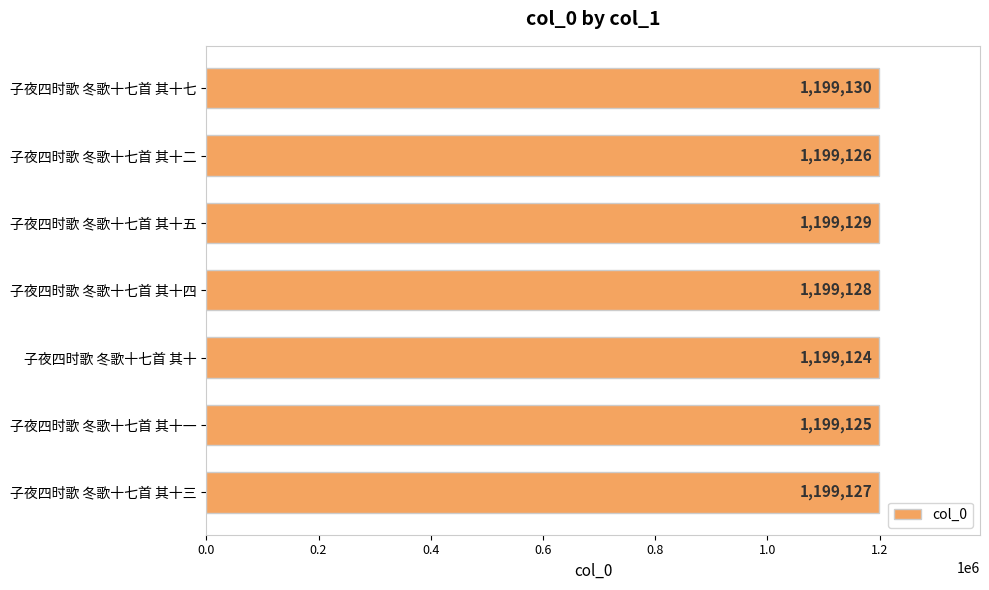

Approximately how many times larger is the value at 子夜四时歌 冬歌十七首 其十 compared to 子夜四时歌 冬歌十七首 其十七?

1.0